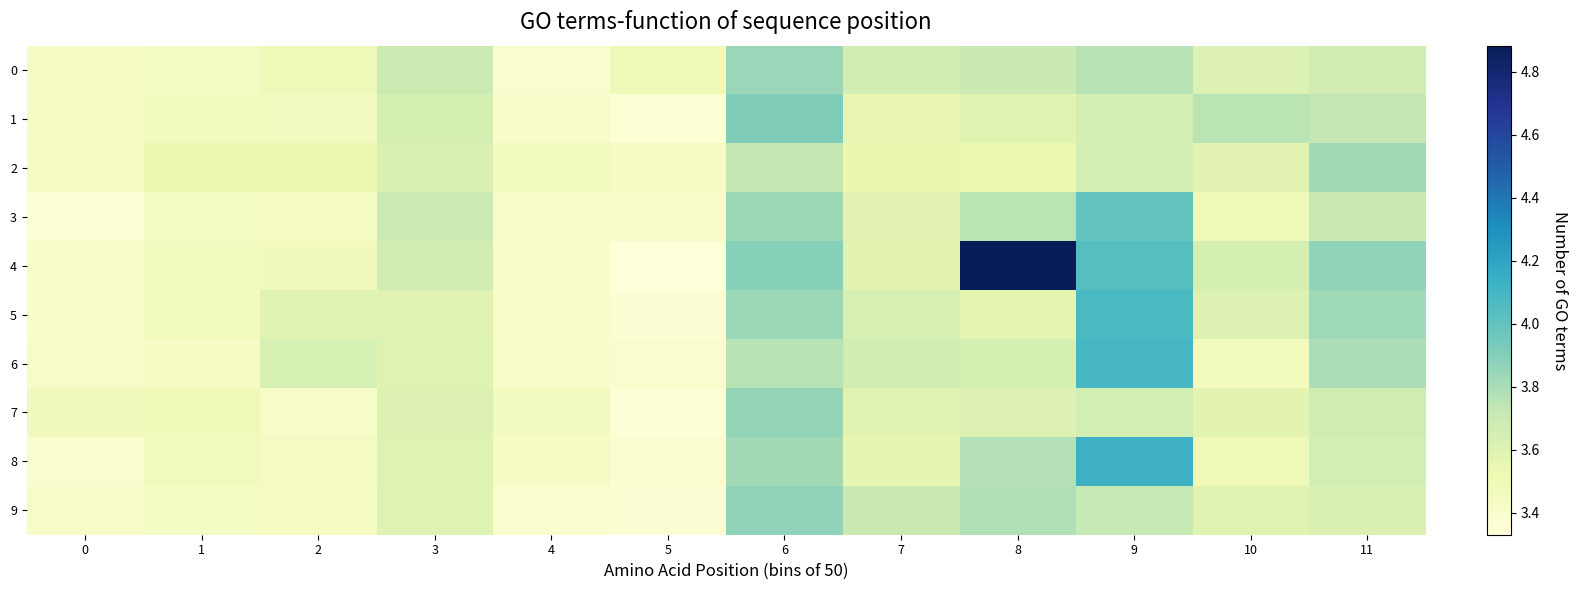

Reading right to left, extract all data points from this chart.

0: 11=3.7	10=3.6	9=3.8	8=3.7	7=3.7	6=3.8	5=3.5	4=3.4	3=3.7	2=3.5	1=3.4	0=3.4
1: 11=3.7	10=3.7	9=3.7	8=3.6	7=3.5	6=3.9	5=3.4	4=3.4	3=3.6	2=3.5	1=3.5	0=3.4
2: 11=3.8	10=3.6	9=3.7	8=3.5	7=3.5	6=3.7	5=3.4	4=3.5	3=3.6	2=3.5	1=3.5	0=3.4
3: 11=3.7	10=3.5	9=4.0	8=3.8	7=3.6	6=3.8	5=3.4	4=3.4	3=3.7	2=3.4	1=3.4	0=3.4
4: 11=3.9	10=3.6	9=4.0	8=4.9	7=3.6	6=3.9	5=3.3	4=3.4	3=3.7	2=3.5	1=3.5	0=3.4
5: 11=3.8	10=3.6	9=4.1	8=3.6	7=3.6	6=3.8	5=3.4	4=3.4	3=3.6	2=3.6	1=3.5	0=3.4
6: 11=3.8	10=3.5	9=4.1	8=3.6	7=3.7	6=3.8	5=3.4	4=3.4	3=3.6	2=3.6	1=3.4	0=3.4
7: 11=3.7	10=3.6	9=3.7	8=3.6	7=3.6	6=3.9	5=3.3	4=3.5	3=3.6	2=3.4	1=3.5	0=3.5
8: 11=3.7	10=3.5	9=4.1	8=3.8	7=3.6	6=3.8	5=3.4	4=3.4	3=3.6	2=3.4	1=3.5	0=3.4
9: 11=3.6	10=3.6	9=3.7	8=3.8	7=3.7	6=3.9	5=3.4	4=3.4	3=3.6	2=3.4	1=3.4	0=3.4